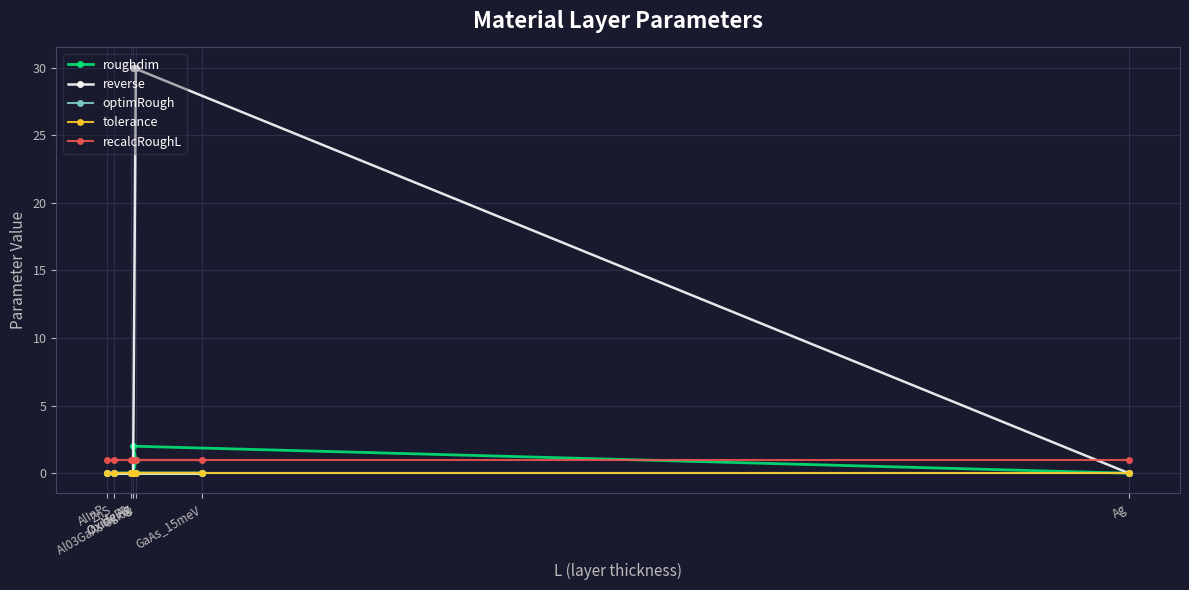

At how many categories does at least one series exceed 8?

2